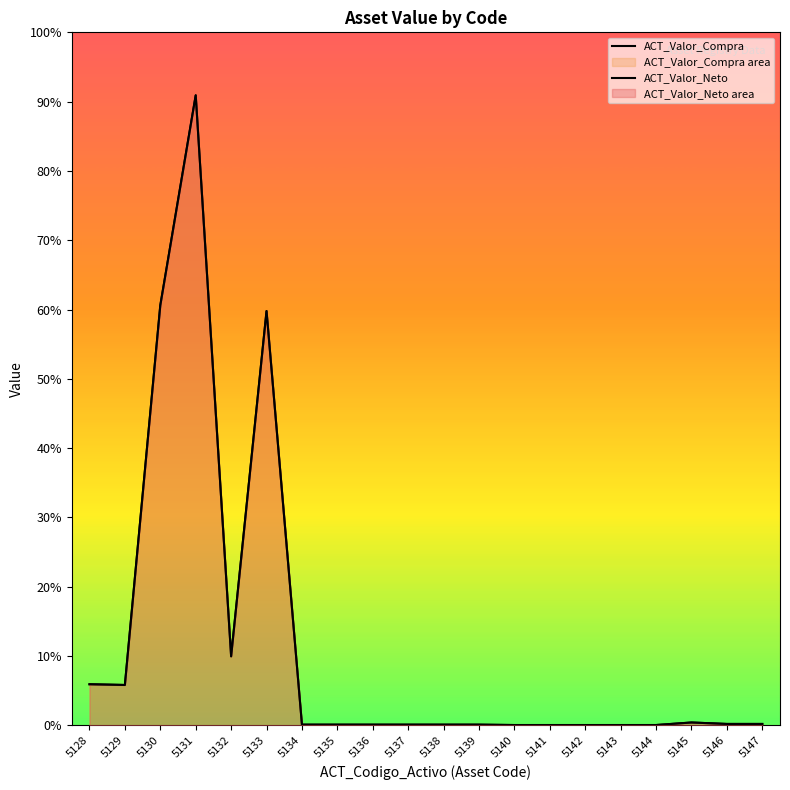

What are all the series names shown in the legend?

ACT_Valor_Compra, ACT_Valor_Neto